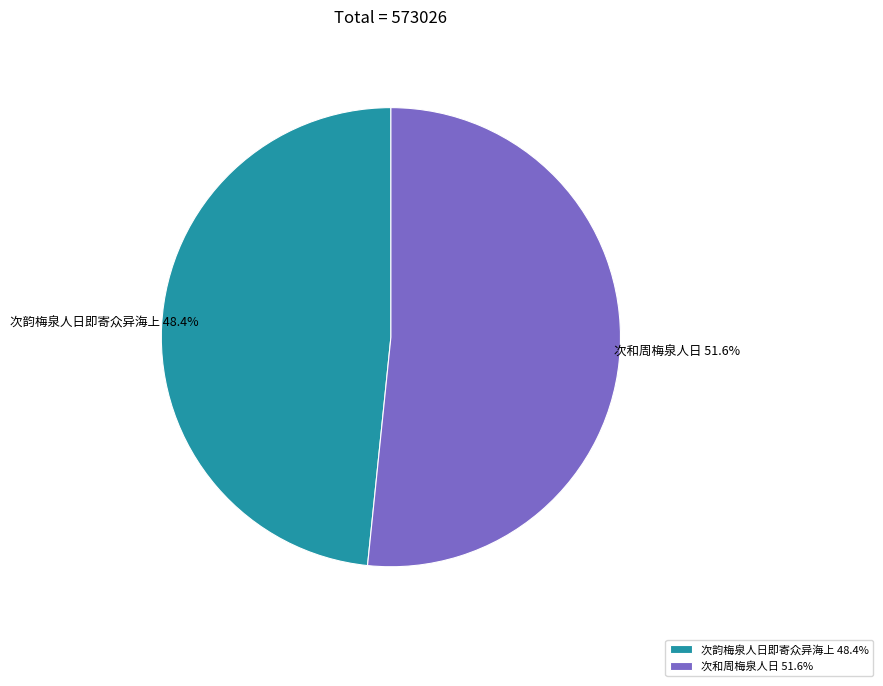

Combined, do 次和周梅泉人日 and 次韵梅泉人日即寄众异海上 account for over 50%?

Yes